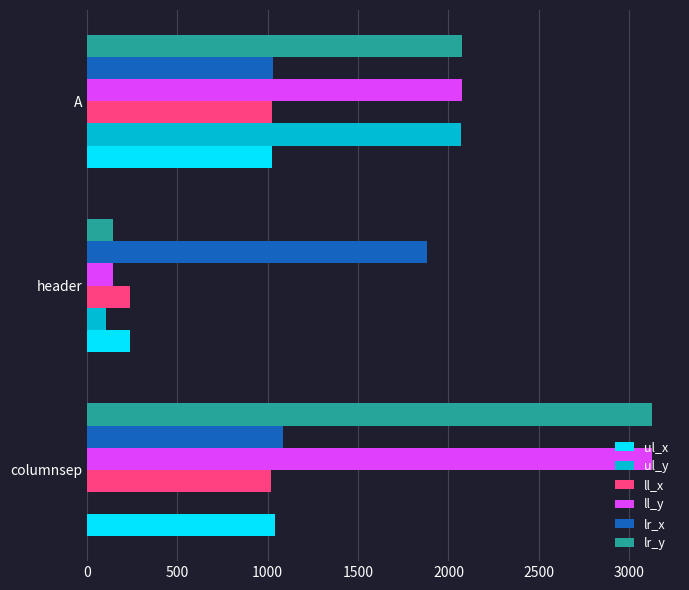

At which category does the chart reach its peak across all series?

columnsep